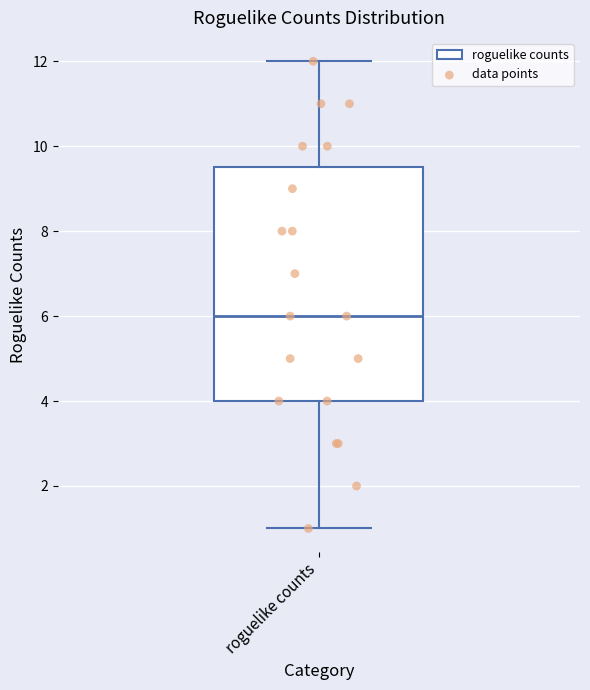

Transcribe this box plot: give where the median line is, the range the box spans, and where the two whiskers end, as read against the y-axis. The values are not printed on the chart, so give them approximately, as read against the axis.

median 6.0, box 4.0 to 9.6, whiskers 1.0 to 12.0